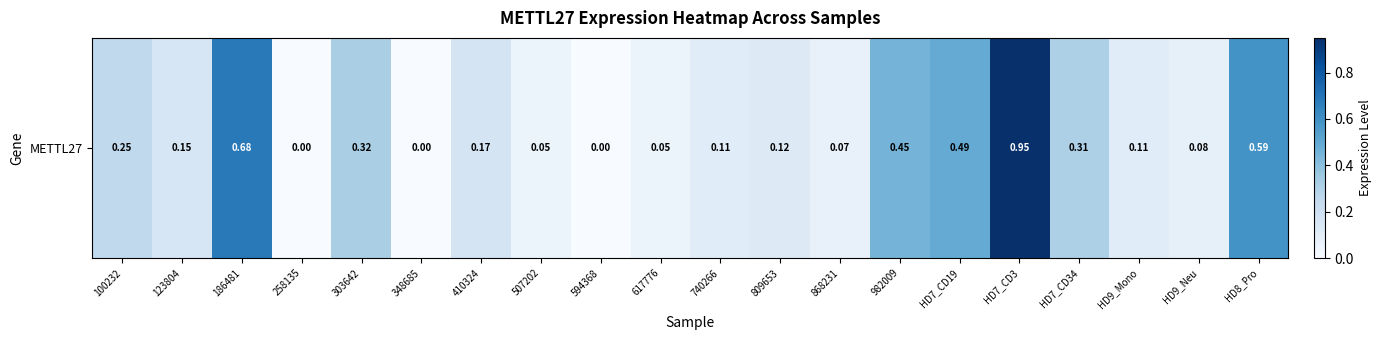

Reading right to left, list all the values displayed in this chart.

HD8_Pro=0.6	HD9_Neu=0.1	HD9_Mono=0.1	HD7_CD34=0.3	HD7_CD3=0.9	HD7_CD19=0.5	982009=0.5	868231=0.1	809653=0.1	740266=0.1	617776=0.1	594368=0.0	507202=0.1	410324=0.2	348685=0.0	303642=0.3	258135=0.0	186481=0.7	123804=0.1	100232=0.2